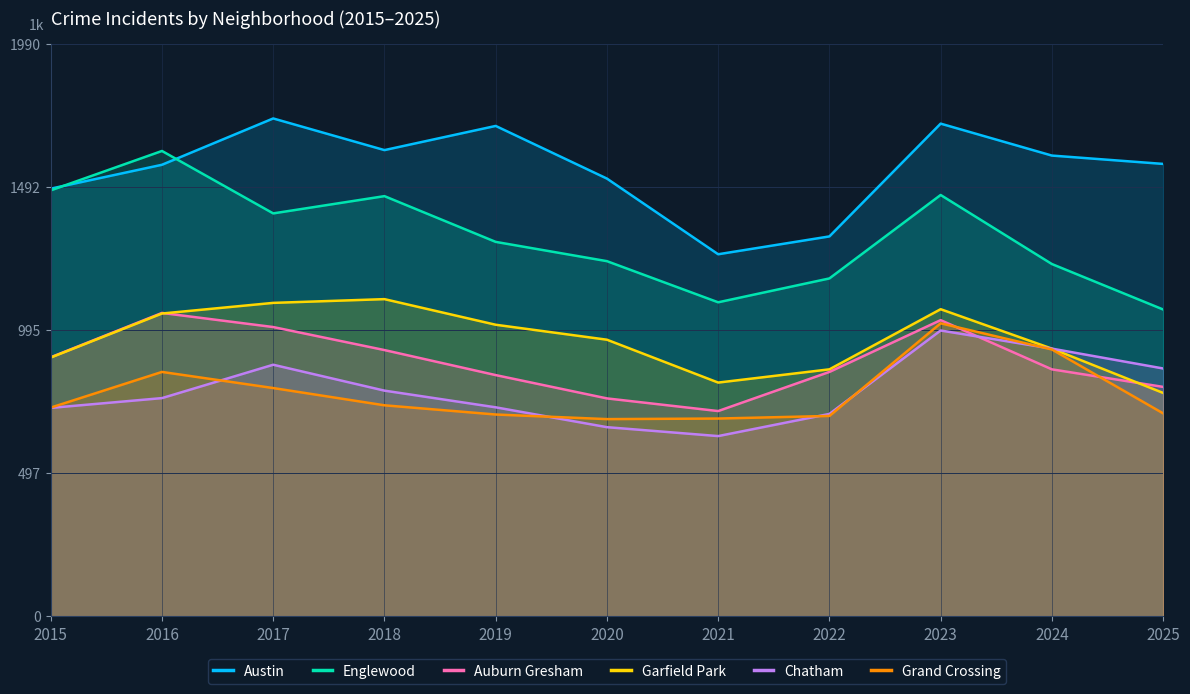

Is it true that Grand Crossing equals 238 at 2021?

False